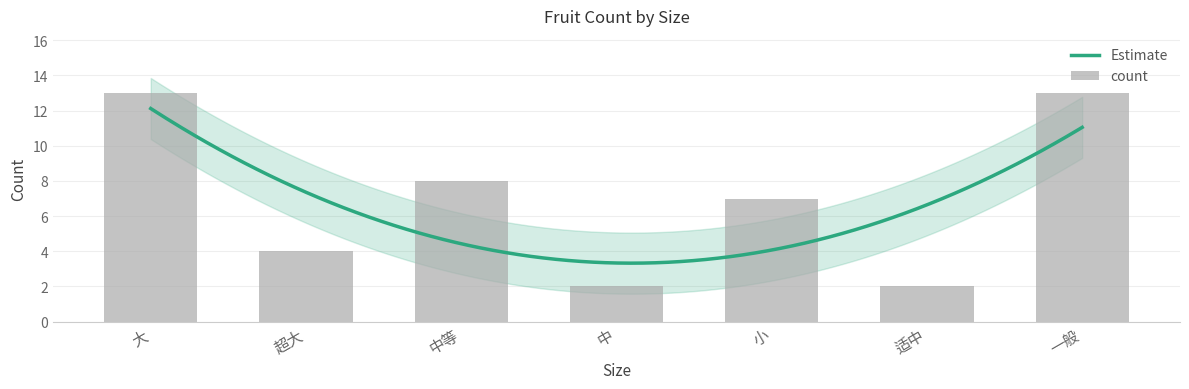

What is the ratio of the value at 中 to the value at 一般?

0.2